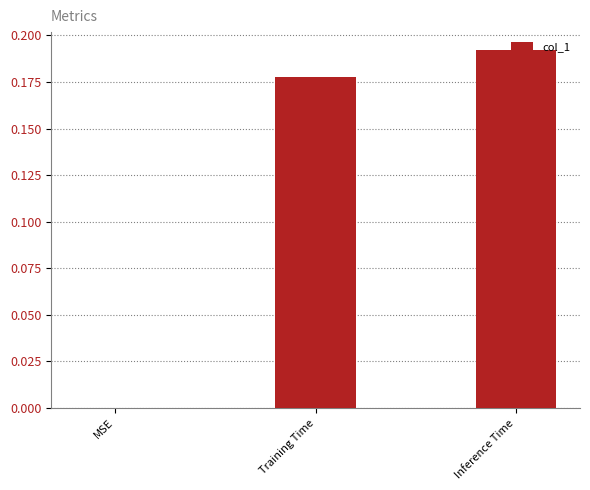

Count the values in the range 0 to 1.

3